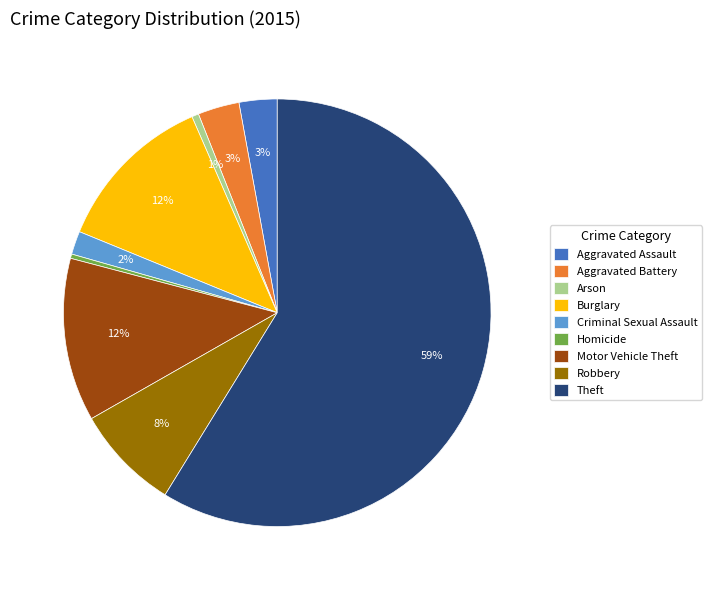

How many segments does this pie chart have?

9